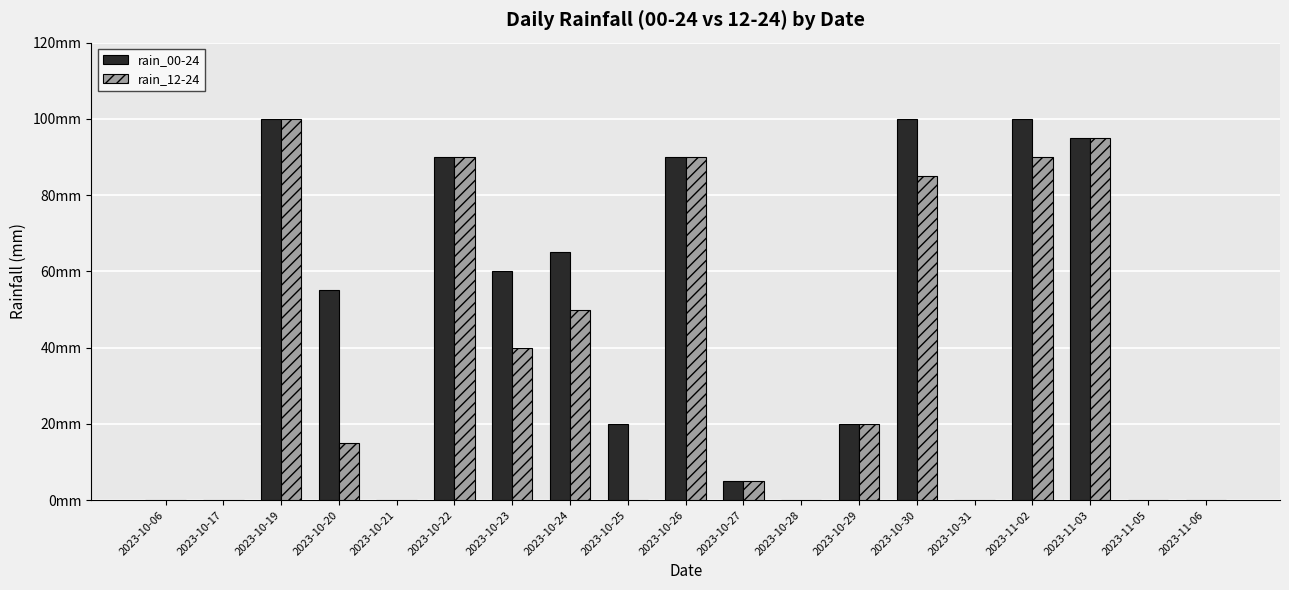

What are all the series names shown in the legend?

rain_00-24, rain_12-24